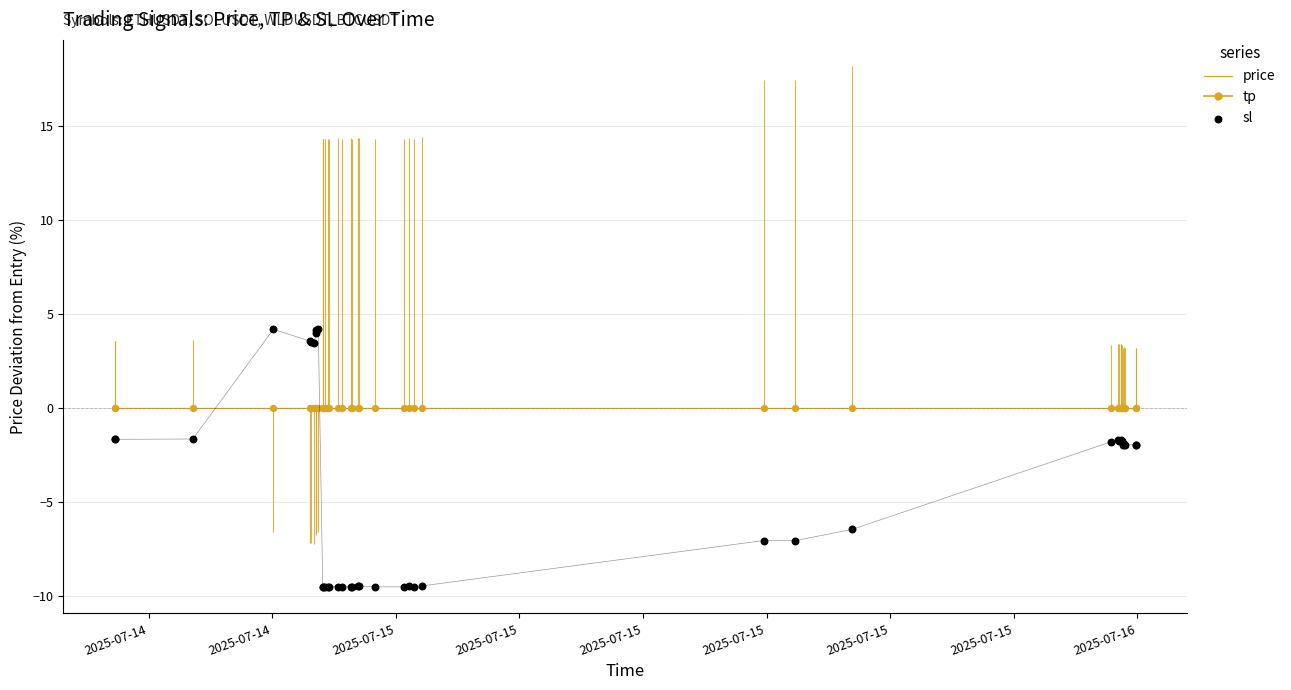

Is the value of price at 13 greater than the value of sl at 15?

Yes